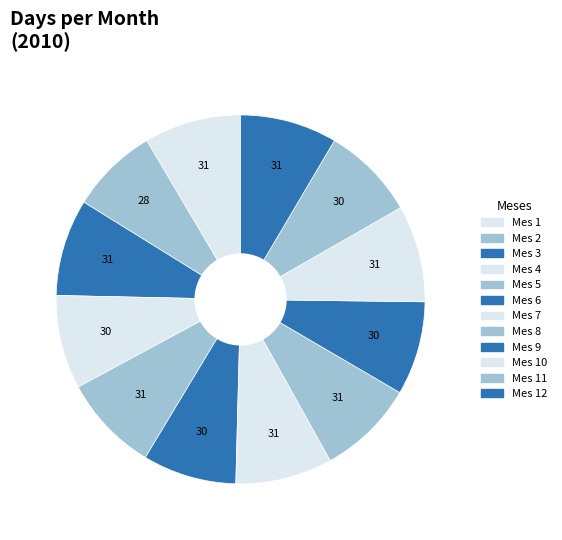

How many segments does this pie chart have?

12